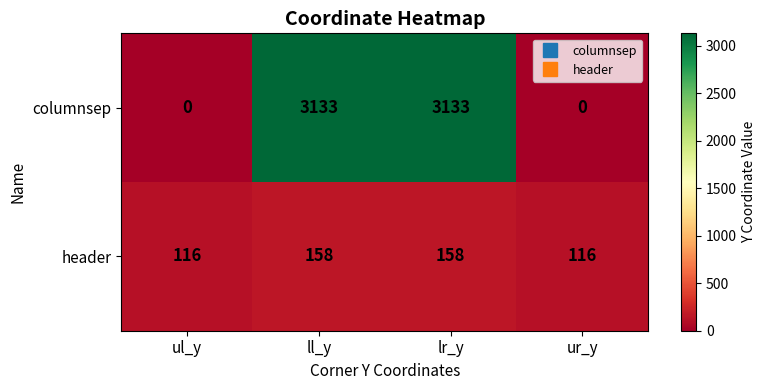

What value does the header series have at ul_y, to the nearest 5?

115